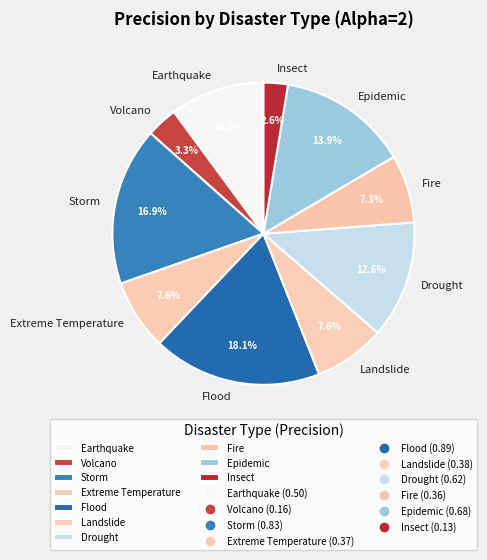

Is there a majority slice in this chart?

No